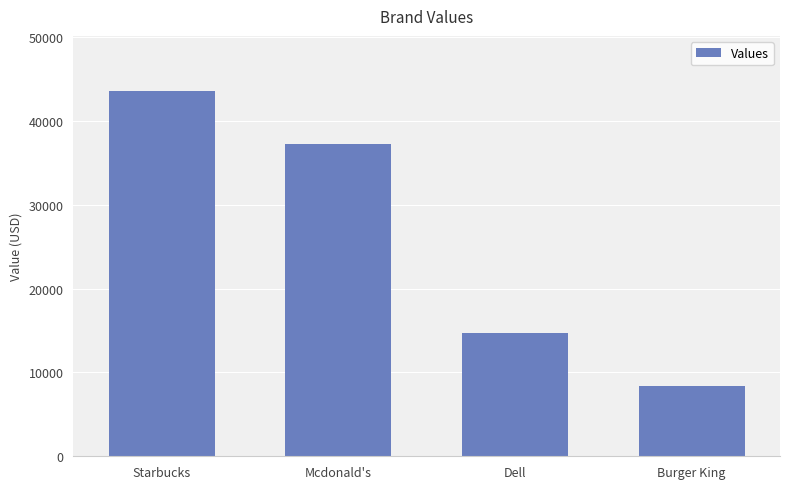

Reading left to right, transcribe all the data shown in this chart.

43600	37300	14700	8360